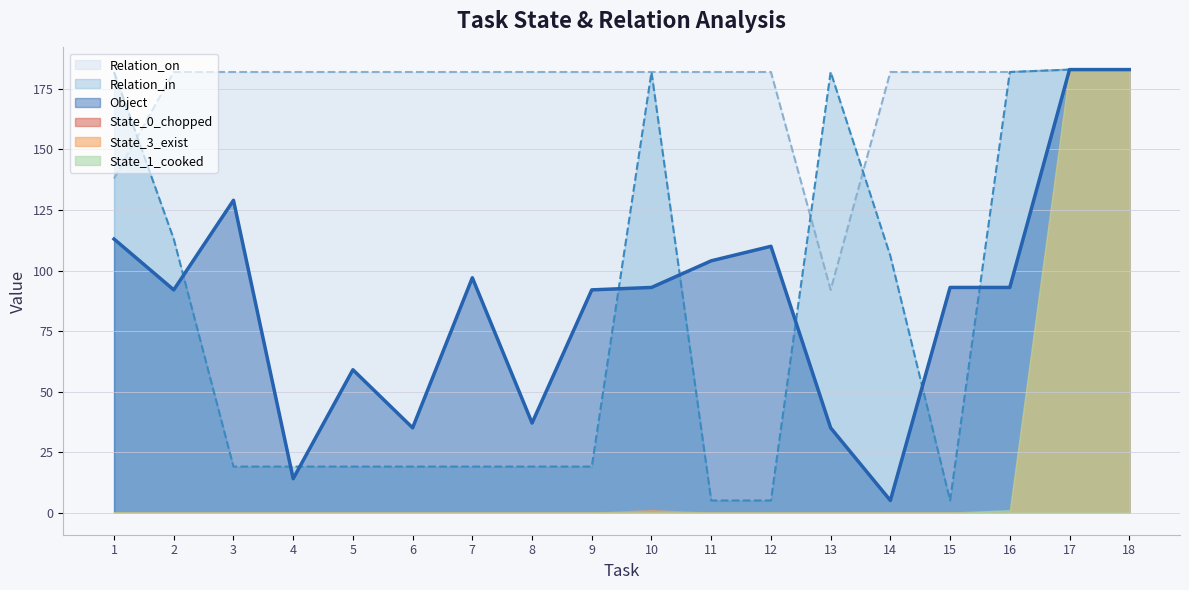

What is the sum of the Relation_in values at 13 and 17?

365